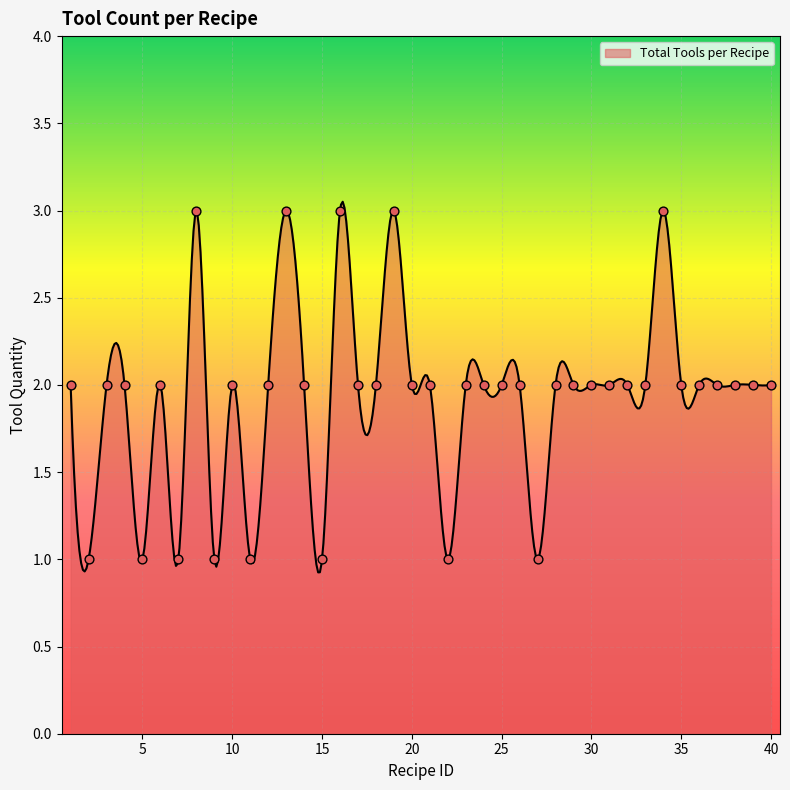

What is the change in value from 19 to 32?

-1